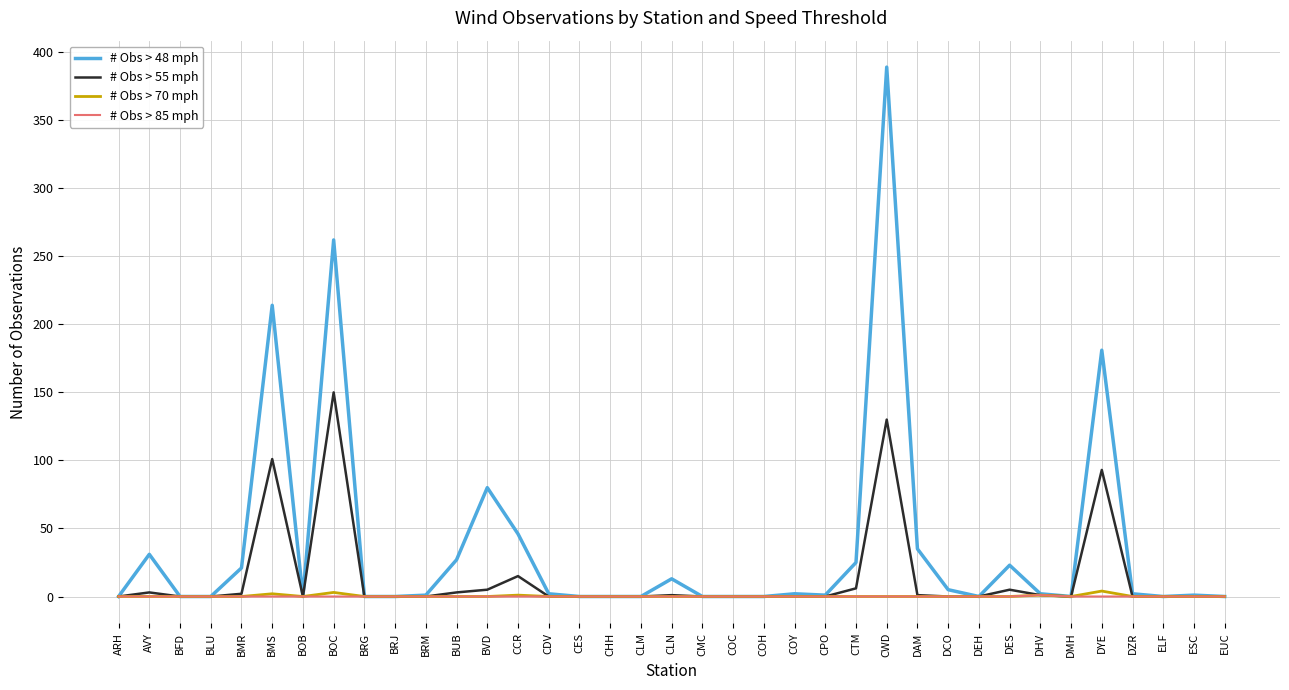

True or false: # Obs > 70 mph has a value of 0 at CMC.

True